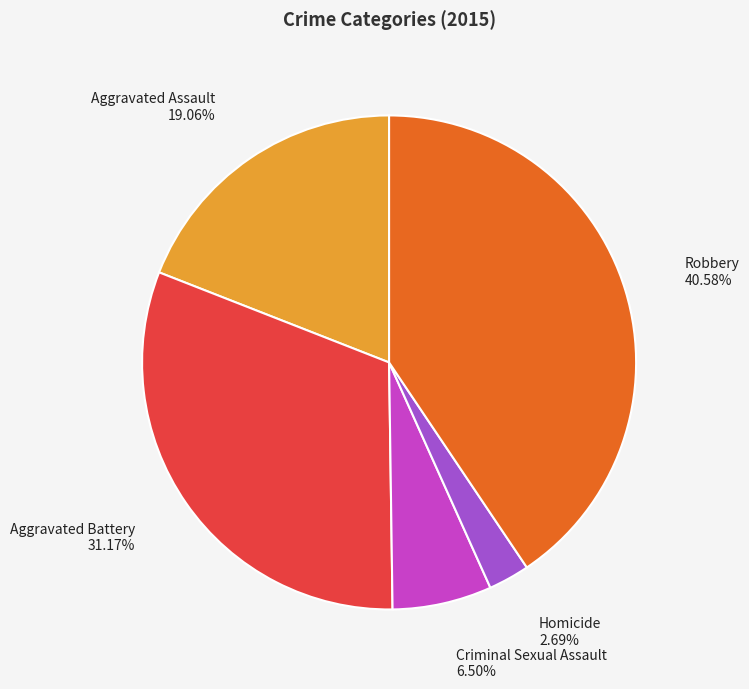

Does any single category account for the majority?

No